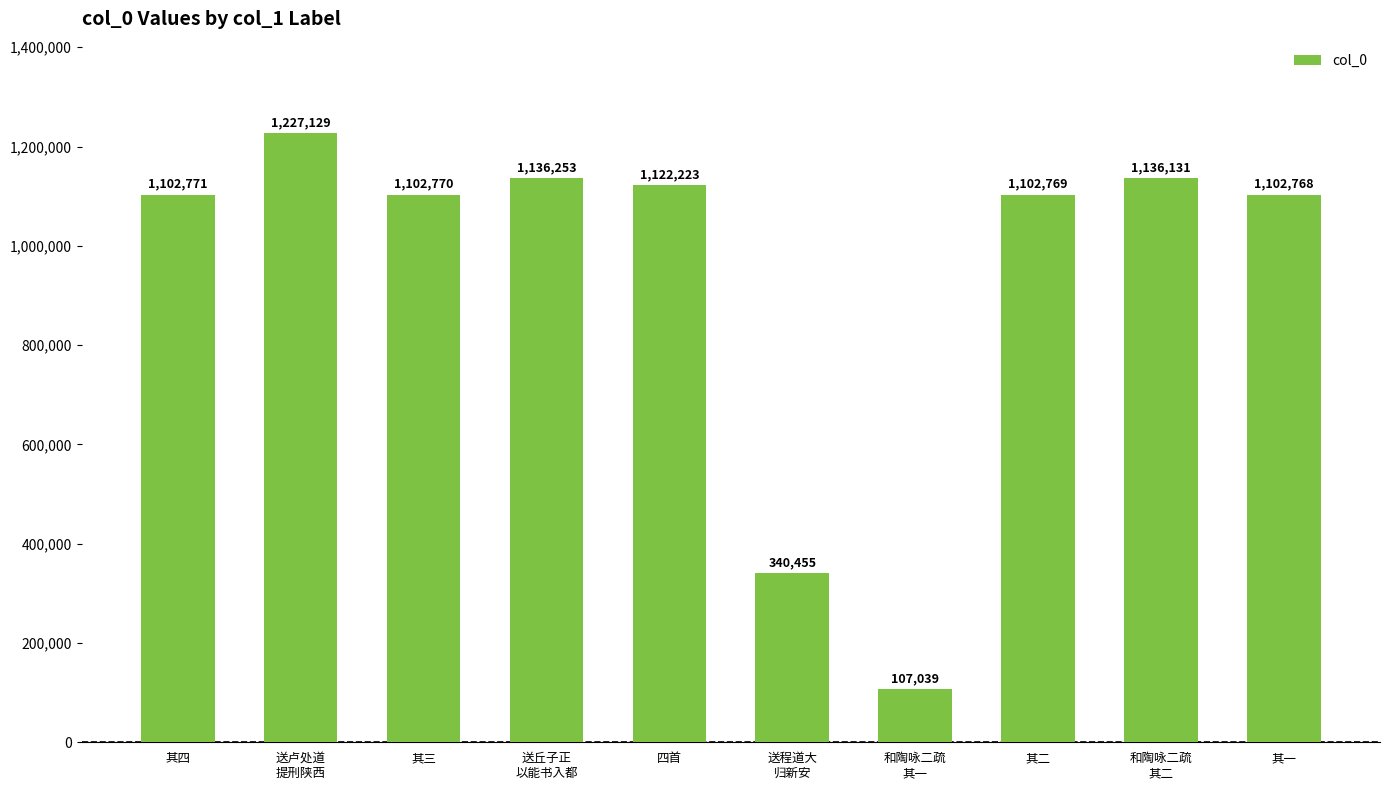

How many distinct data groups are displayed?

1